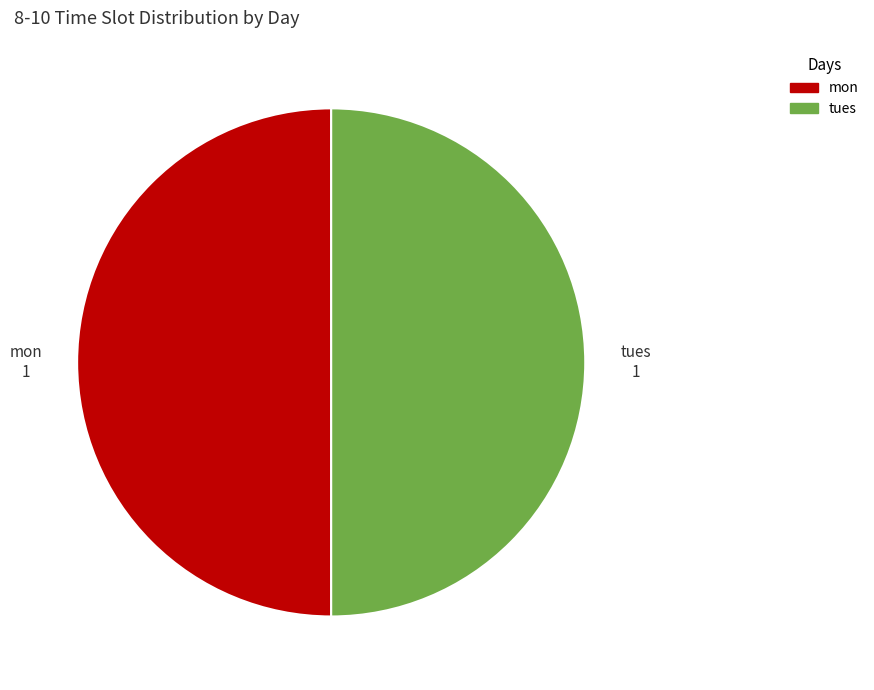

How many segments does this pie chart have?

2